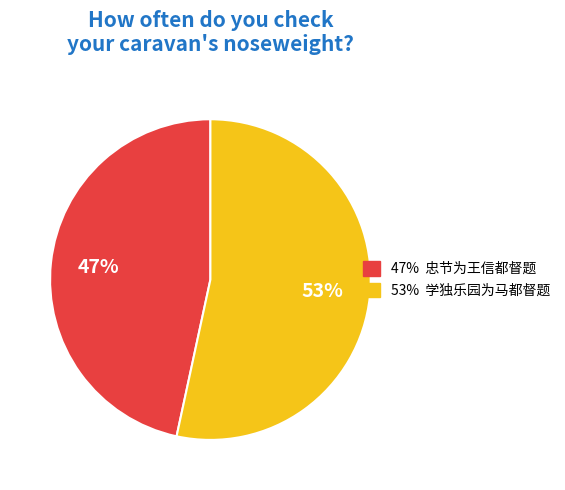

To the nearest percent, what is the average slice percentage?

50%